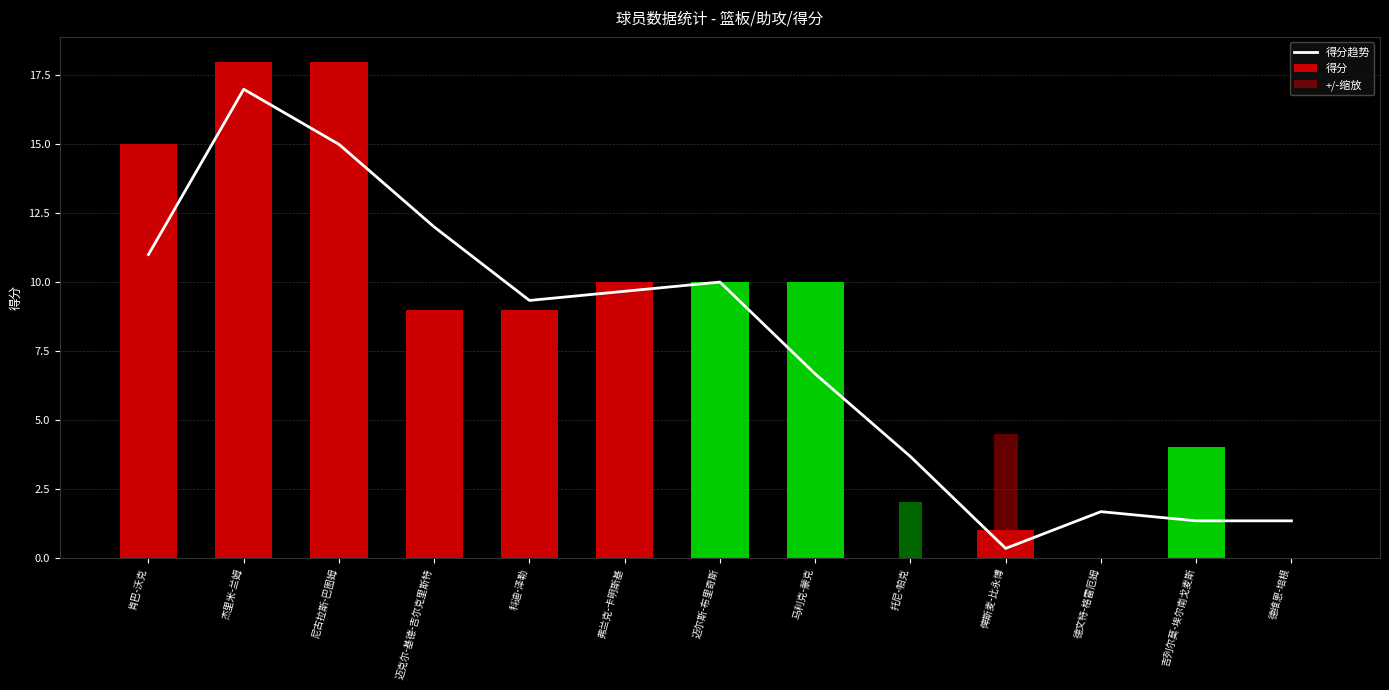

The value of +/-缩放 at 肯巴-沃克 is 18.4. True or false?

False